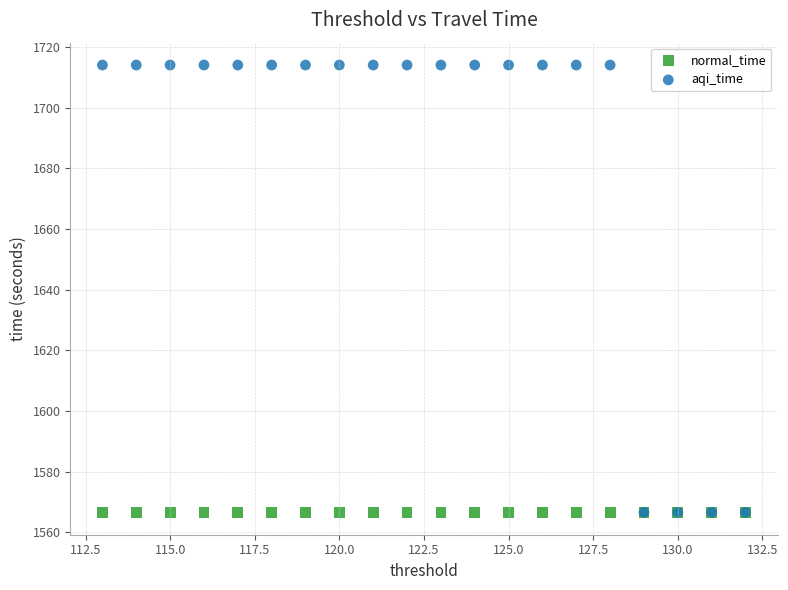

What are all the series names shown in the legend?

normal_time, aqi_time